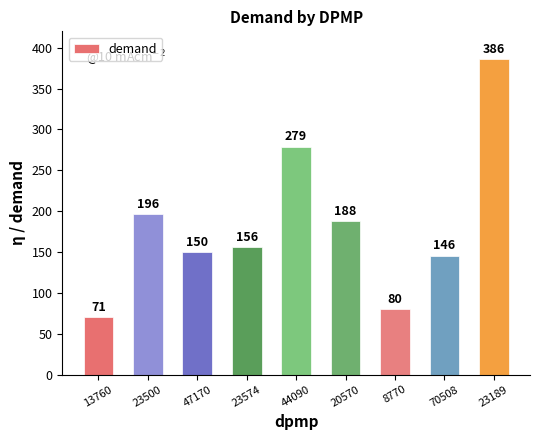

The value at 20570 is 187.8. True or false?

True